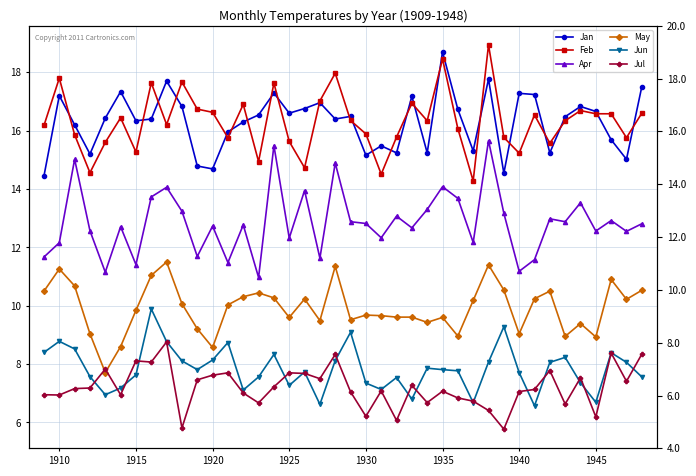

What are all the series names shown in the legend?

Jan, Feb, Apr, May, Jun, Jul